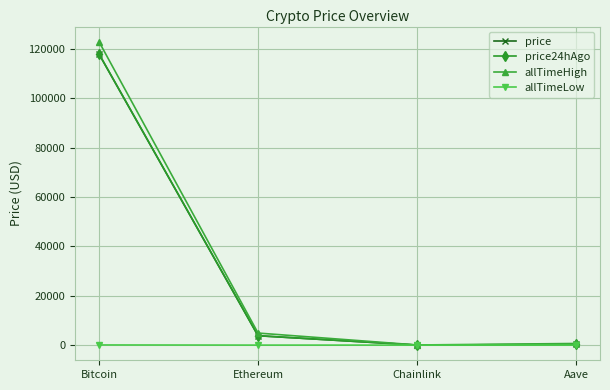

What is the maximum value shown in the chart?

122838.0